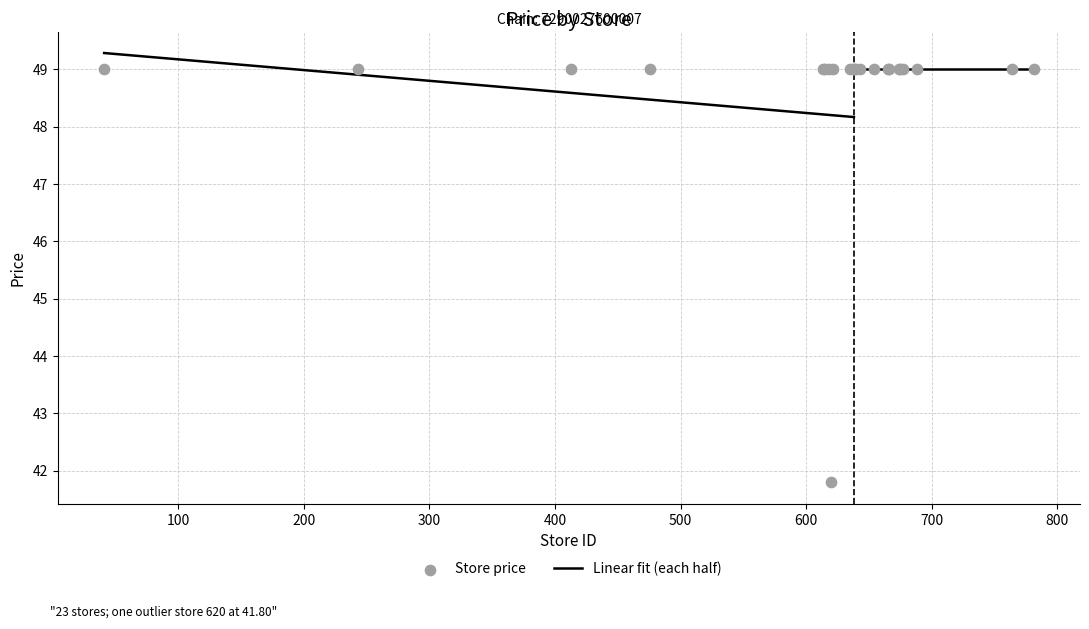

What Y value in the scatter plot is closest to 45?

41.8